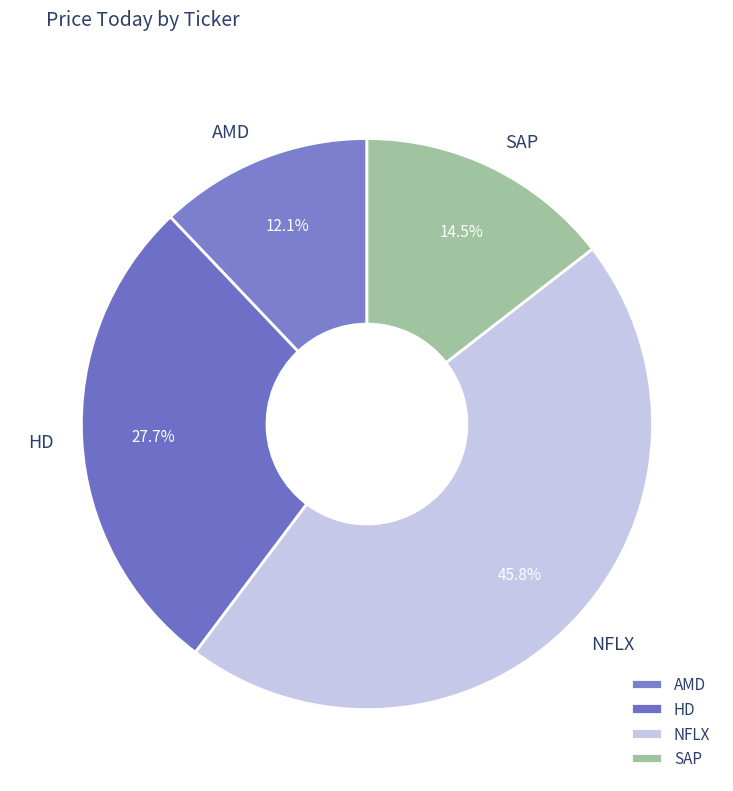

To the nearest percent, what is the difference between the SAP and NFLX slice percentages?

31%